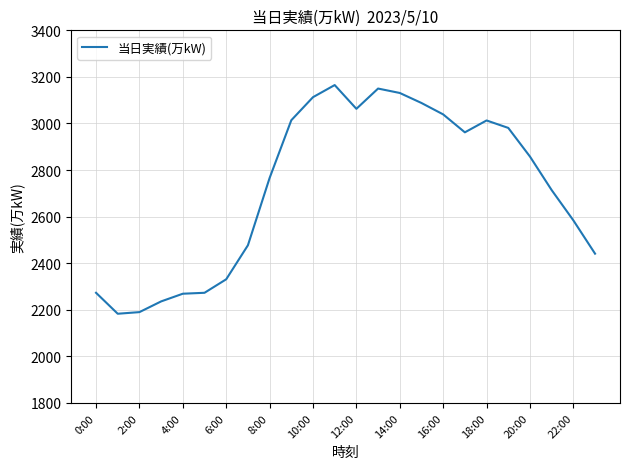

What is the minimum value shown in the chart?

2183